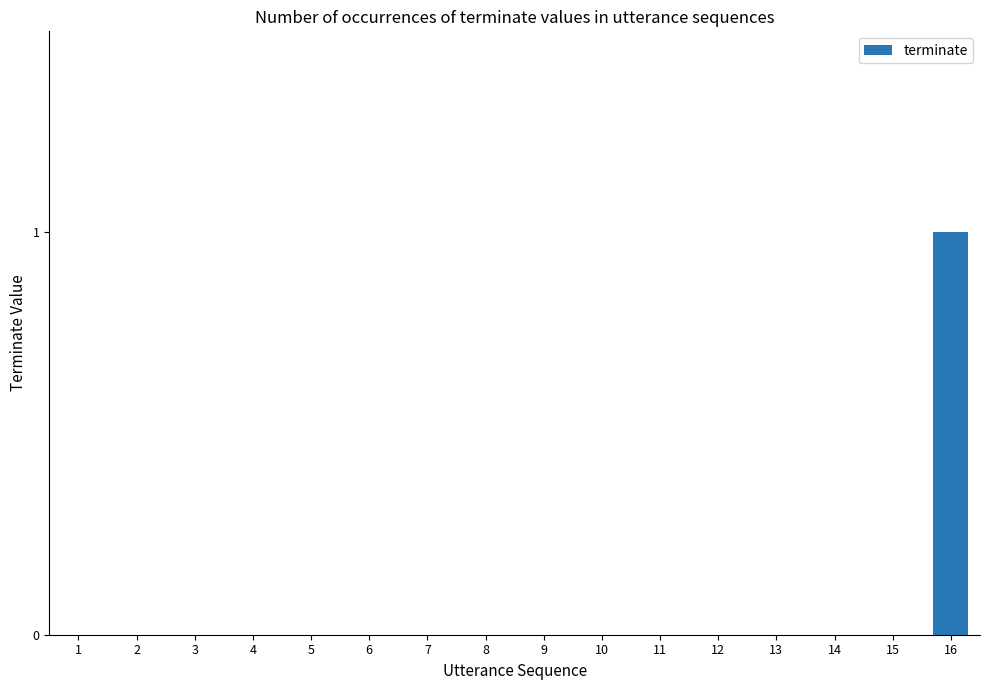

Count the values in the range 0 to 1.

16